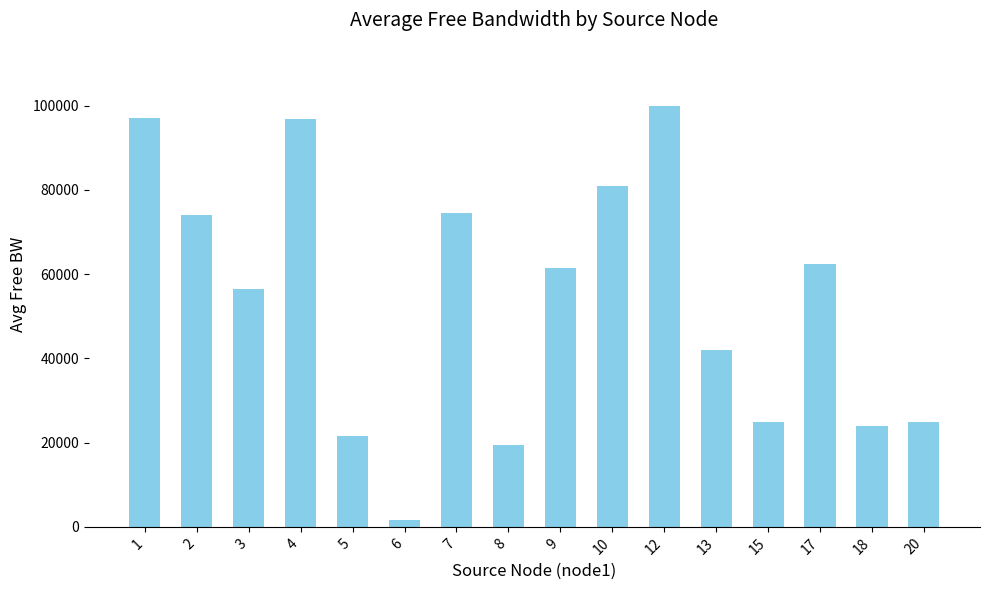

What is the approximate value at 6?

1514.0